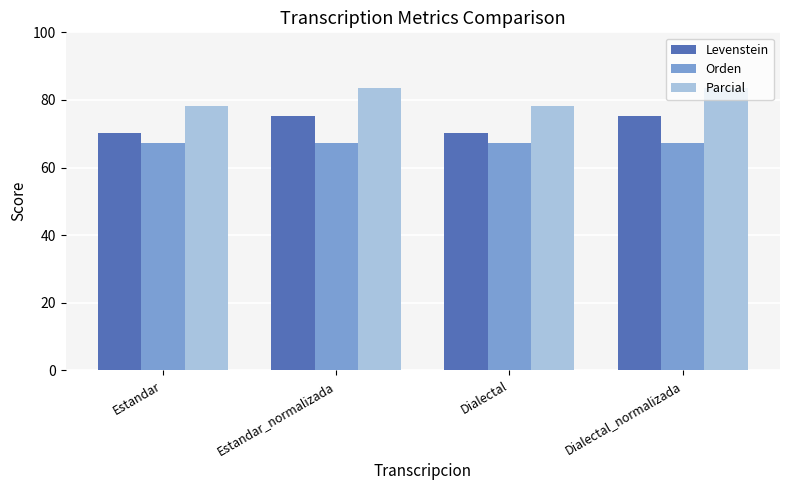

Reading left to right, extract all data points from this chart.

Levenstein: 70.1	75.3	70.1	75.3
Orden: 67.1	67.1	67.1	67.1
Parcial: 78.1	83.6	78.1	83.6